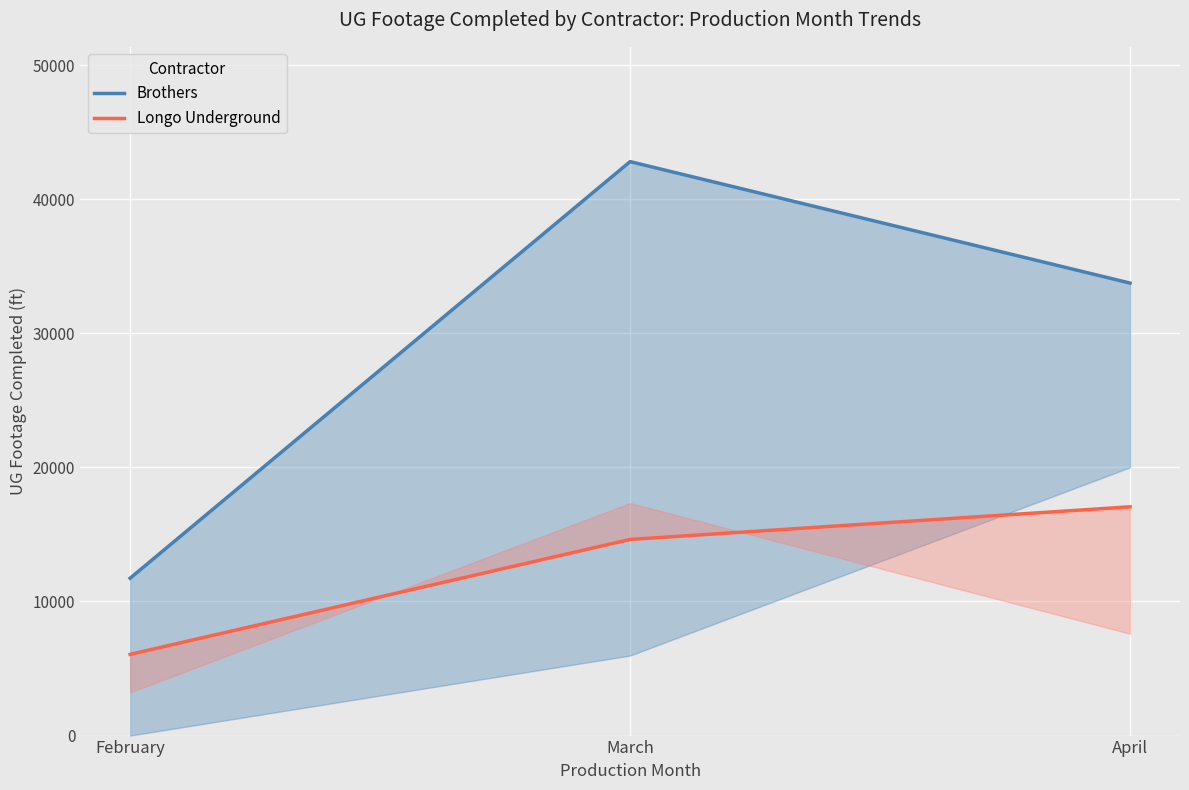

How many lines are shown in the chart?

2